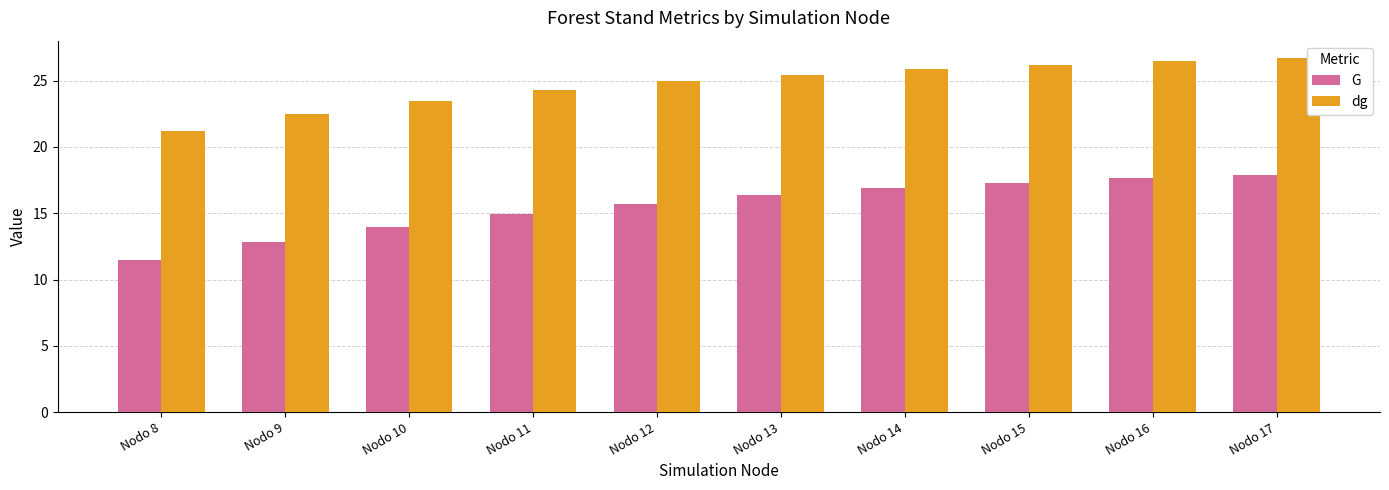

At Nodo 8, list the series in order from smallest to largest.

G, dg